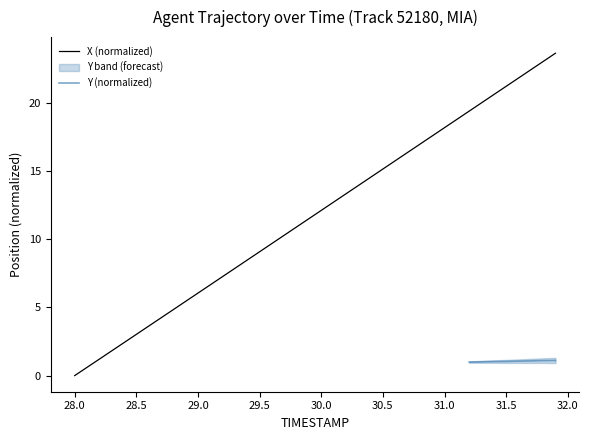

True or false: there are more than 2 points higher than both neighbors.

False